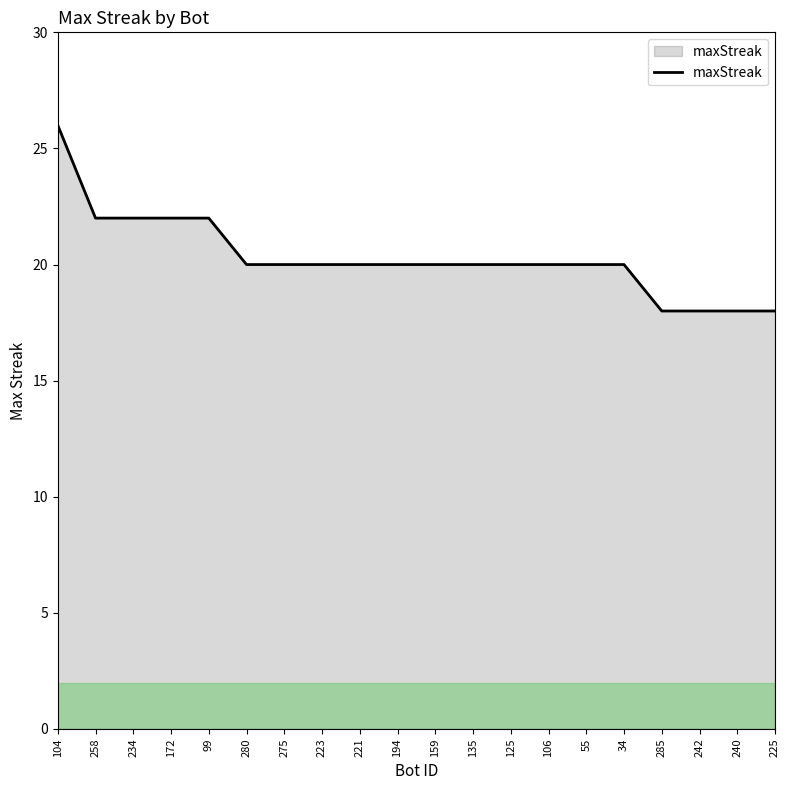

What is the difference between the second highest and minimum values?

4